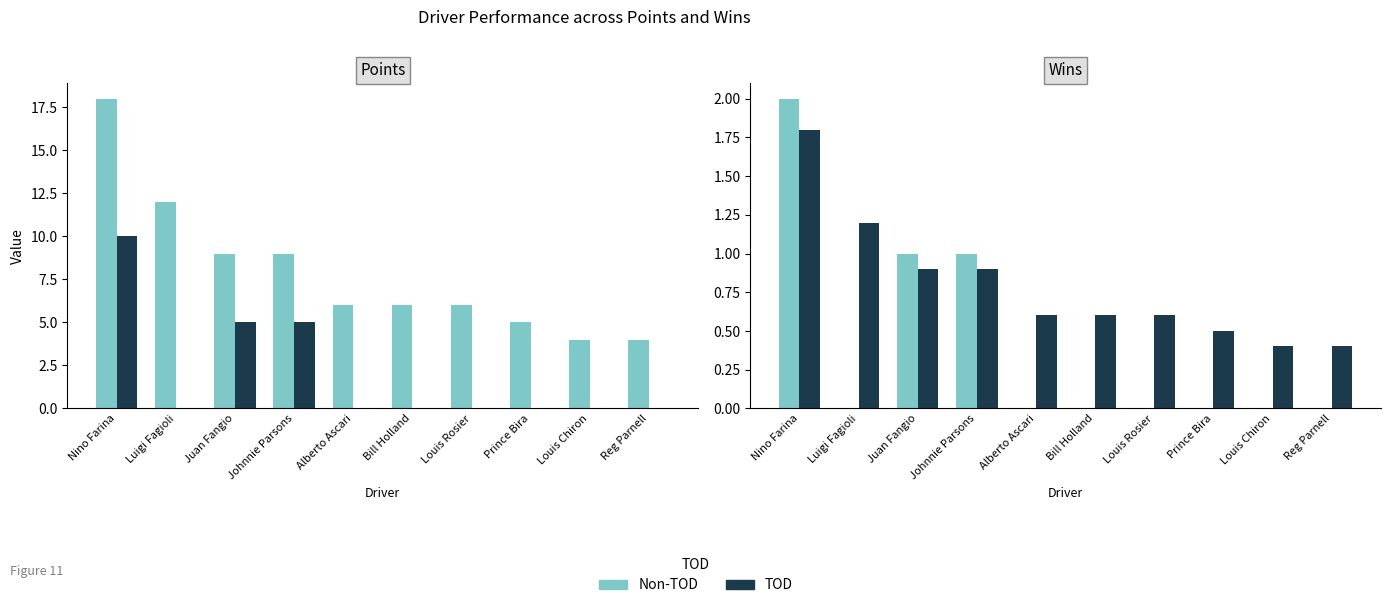

The value of Wins at Bill Holland is -1.2. True or false?

False